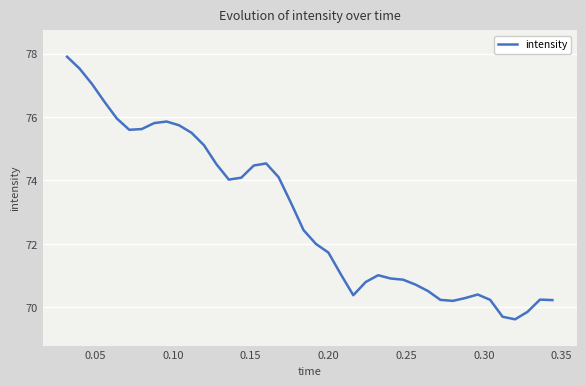

What is the smallest value displayed?

69.6